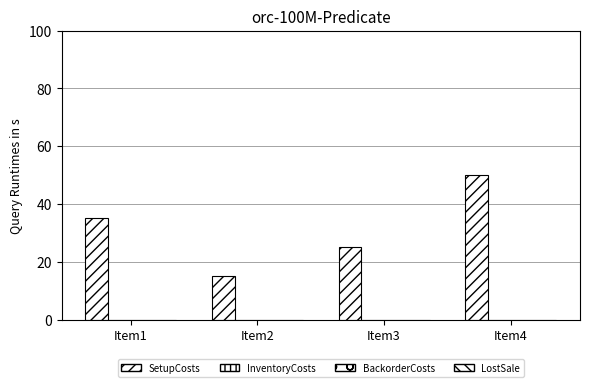

How many groups of bars are there?

4